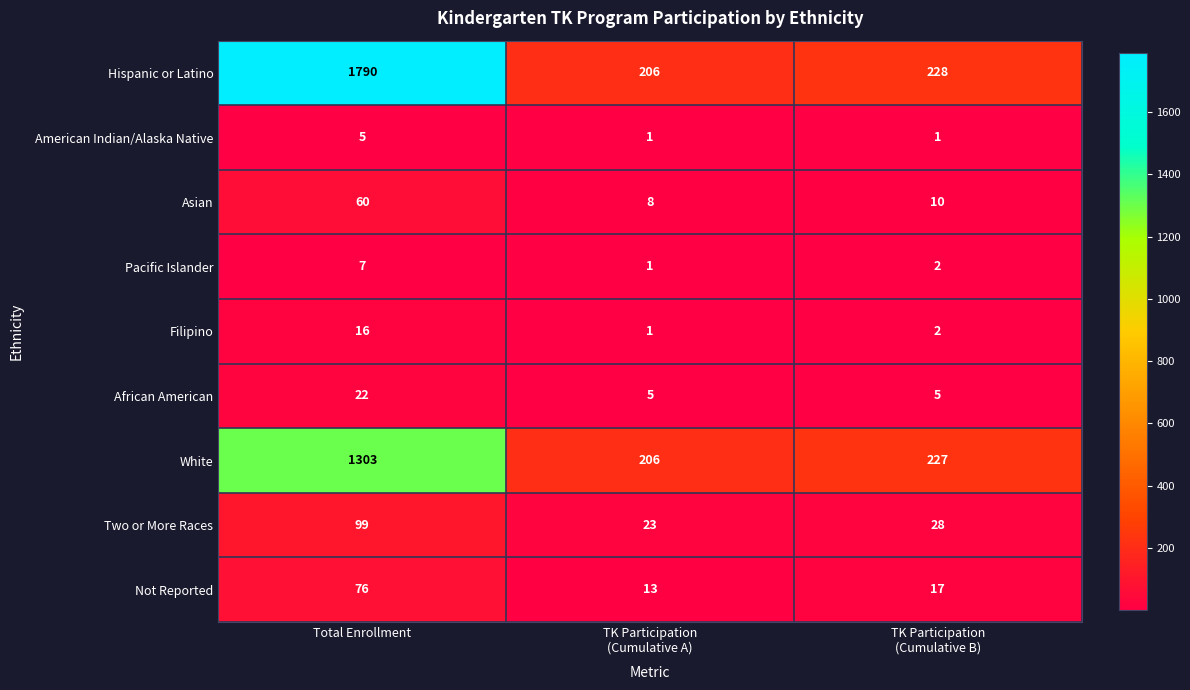

Reading left to right, transcribe all the data shown in this chart.

Hispanic or Latino: 1790	206	228
American Indian/Alaska Native: 5	1	1
Asian: 60	8	10
Pacific Islander: 7	1	2
Filipino: 16	1	2
African American: 22	5	5
White: 1303	206	227
Two or More Races: 99	23	28
Not Reported: 76	13	17